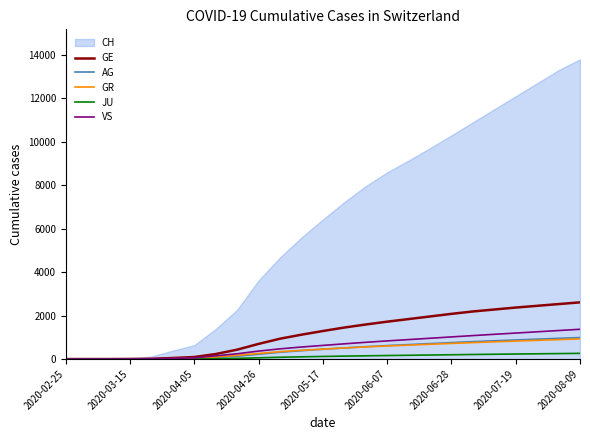

What is the approximate value of JU at 2020-06-07, to the nearest 5?

160